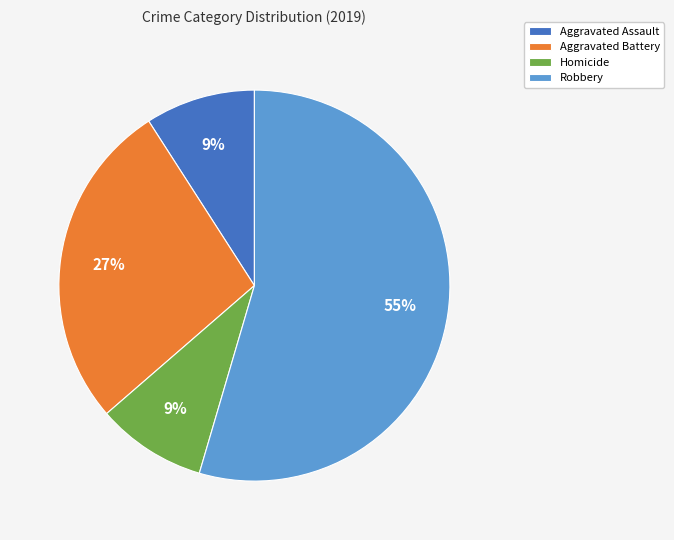

Count the number of slices in the pie.

4